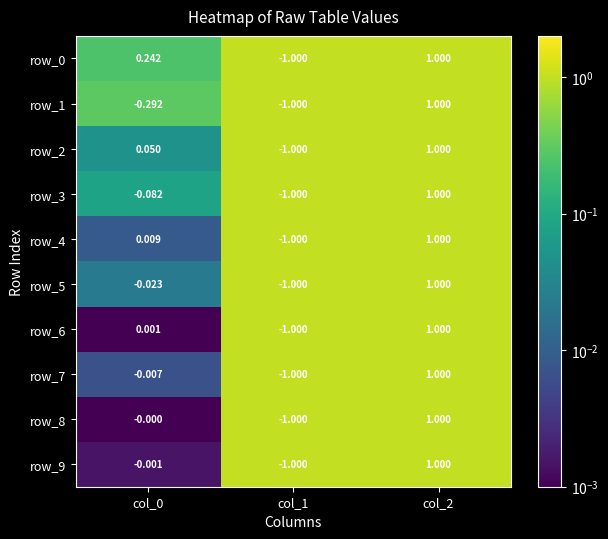

True or false: row_3 has a value of 0.7 at col_1.

False